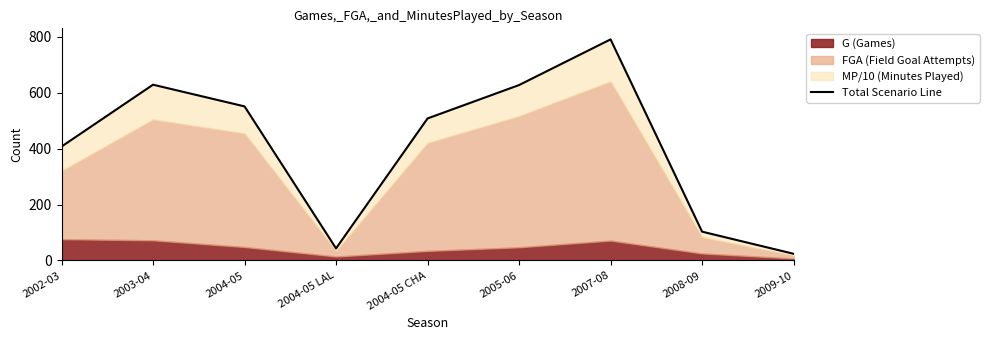

Rank the categories by value from highest to lowest.

2007-08, 2003-04, 2005-06, 2004-05, 2004-05 CHA, 2002-03, 2008-09, 2004-05 LAL, 2009-10